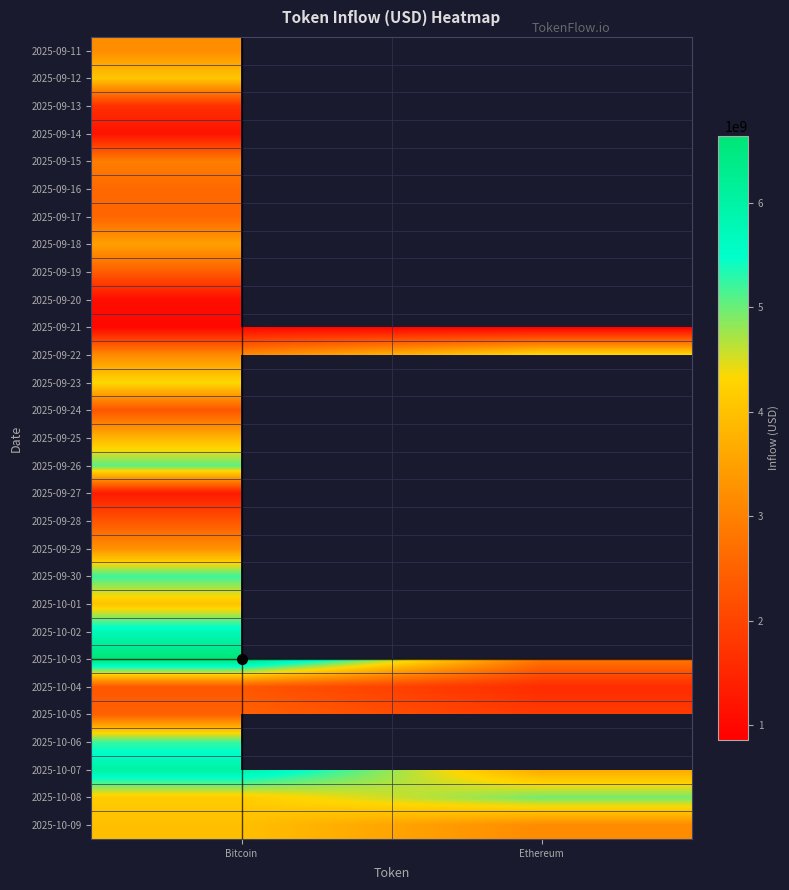

What value does the 2025-10-05 series have at Bitcoin?

2479352896.1